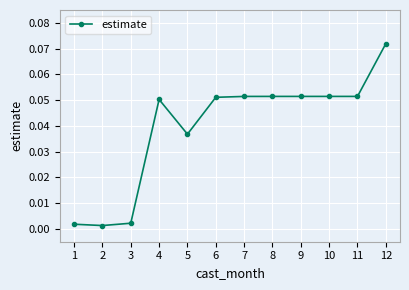

What is the sum of all values?

0.5